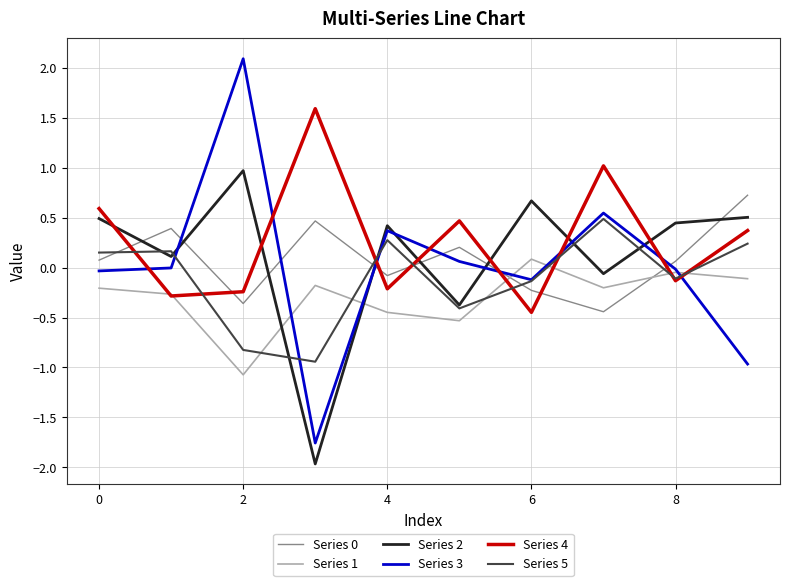

What is the maximum value for Series 4?

1.6